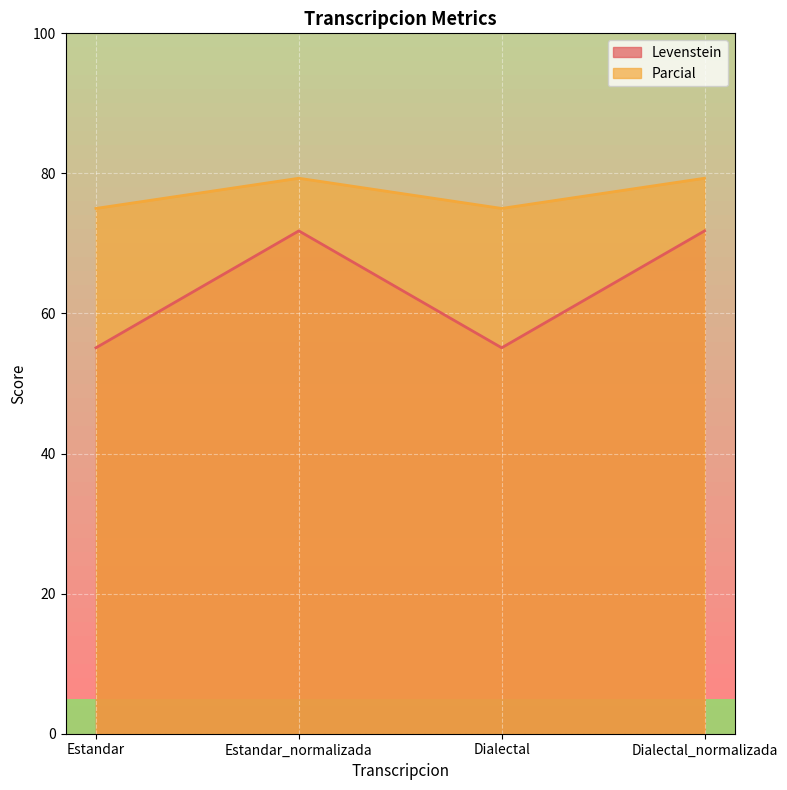

What is the sum of the Levenstein values at Estandar_normalizada and Dialectal_normalizada?

143.6